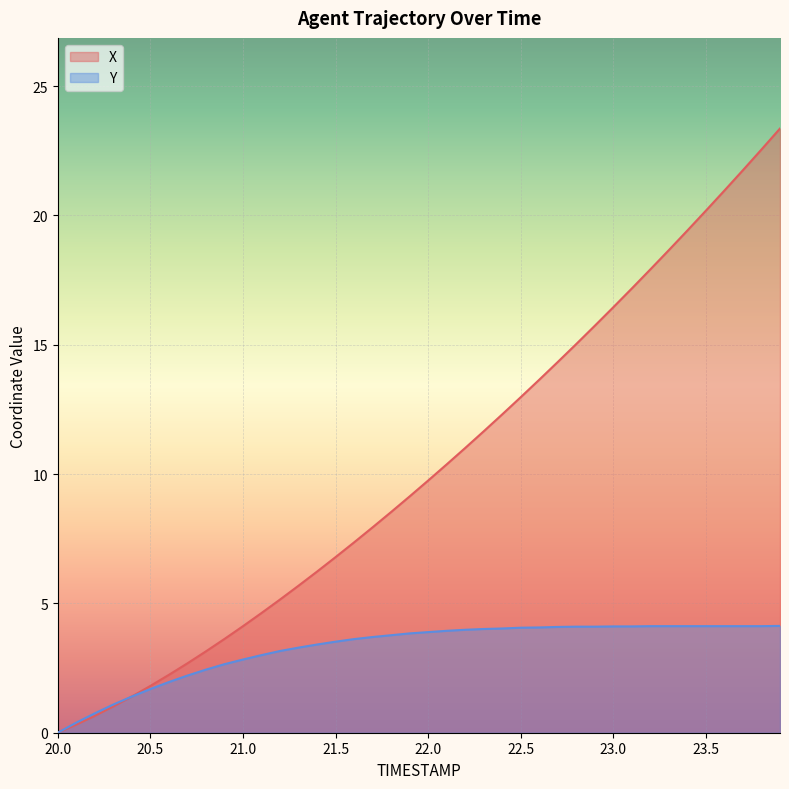

How many lines are shown in the chart?

2